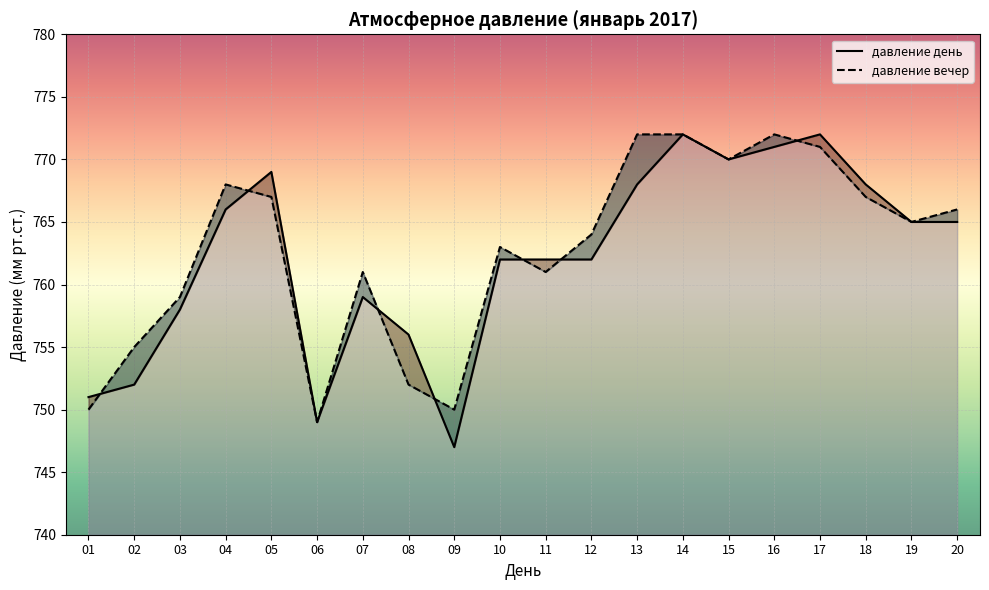

Between which two adjacent categories do давление день and давление вечер first intersect?

01 and 02